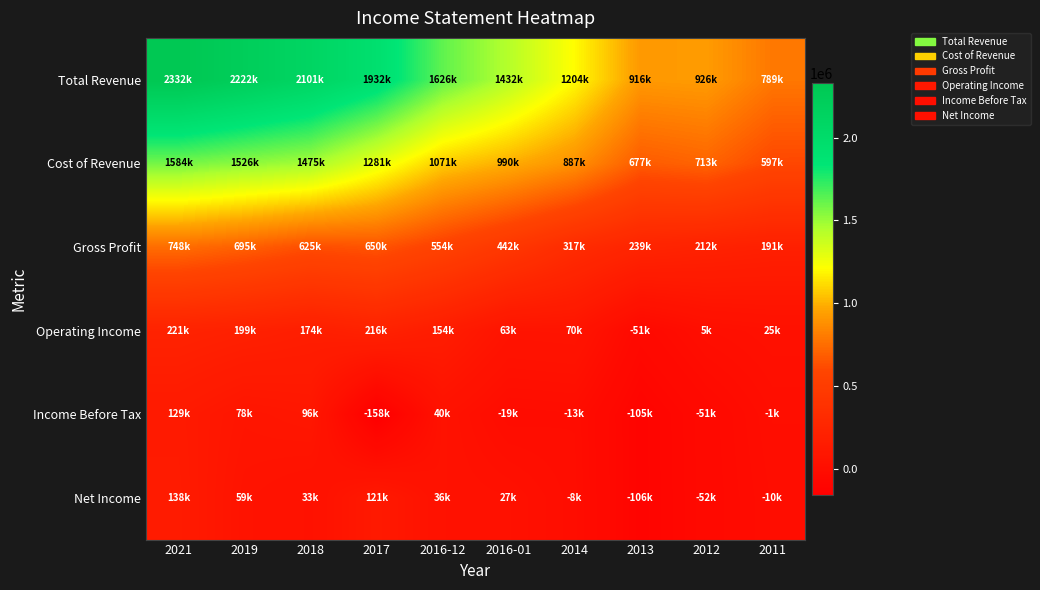

Rank the series by their maximum value, from highest to lowest.

Total Revenue, Cost of Revenue, Gross Profit, Operating Income, Net Income, Income Before Tax